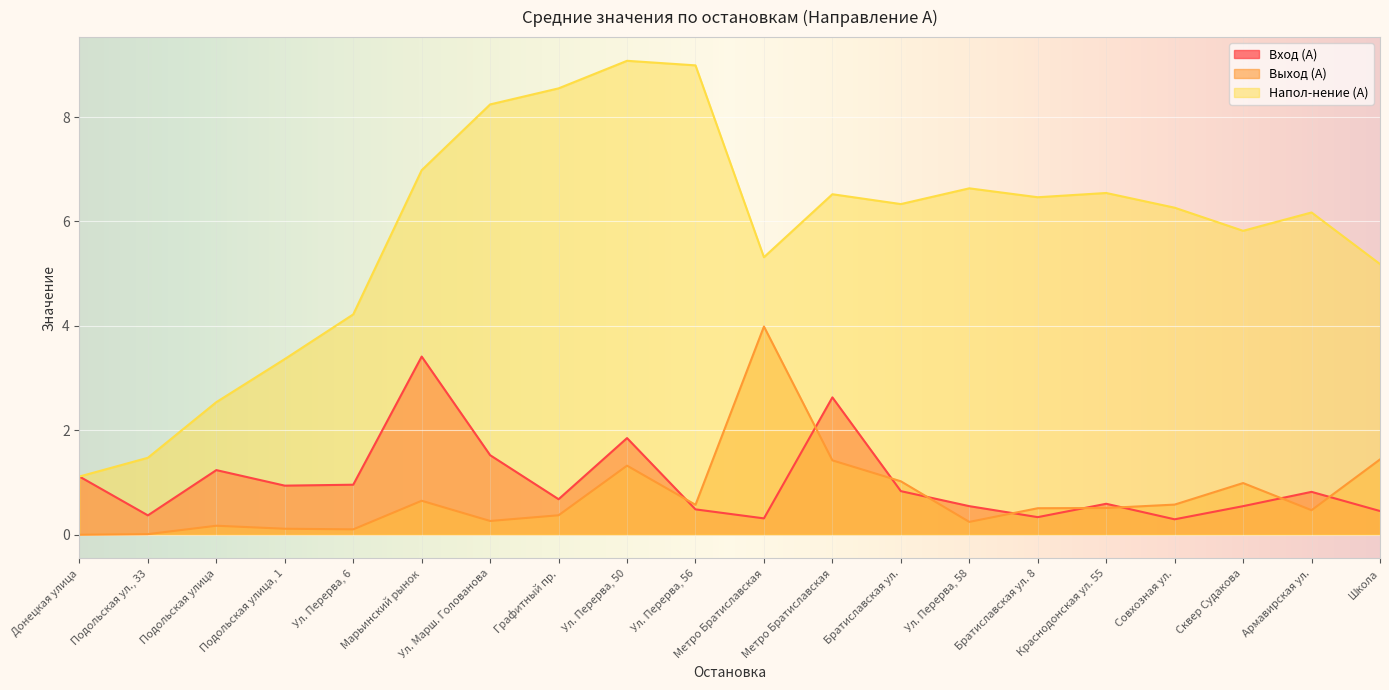

At which category does the chart reach its peak across all series?

Ул. Перерва, 50